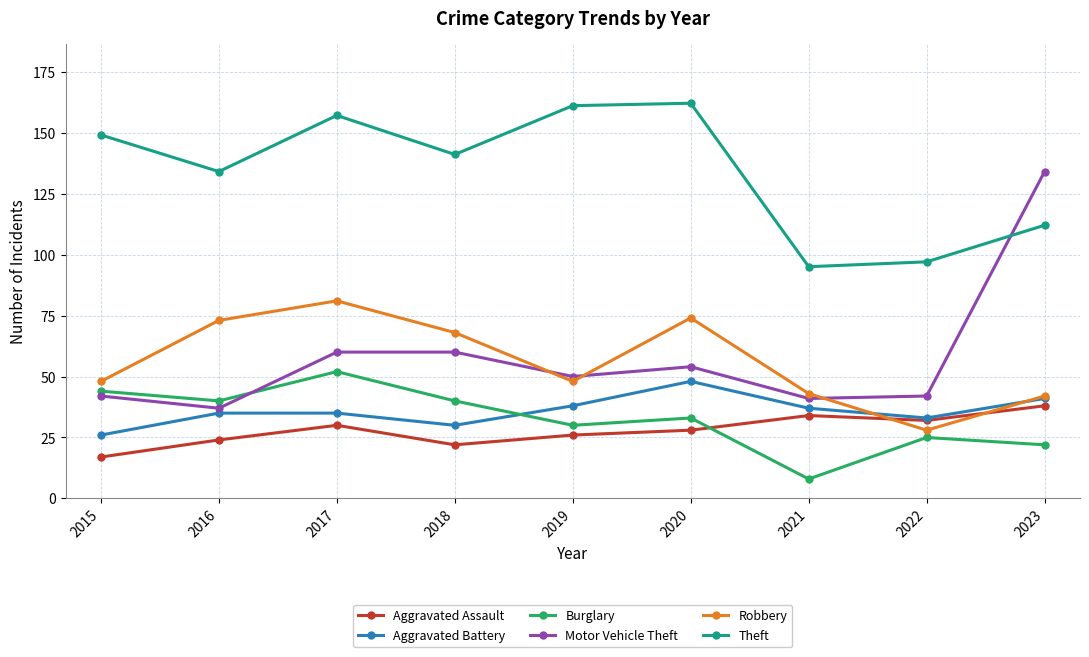

True or false: Robbery has more than 1 points higher than both neighbors.

True